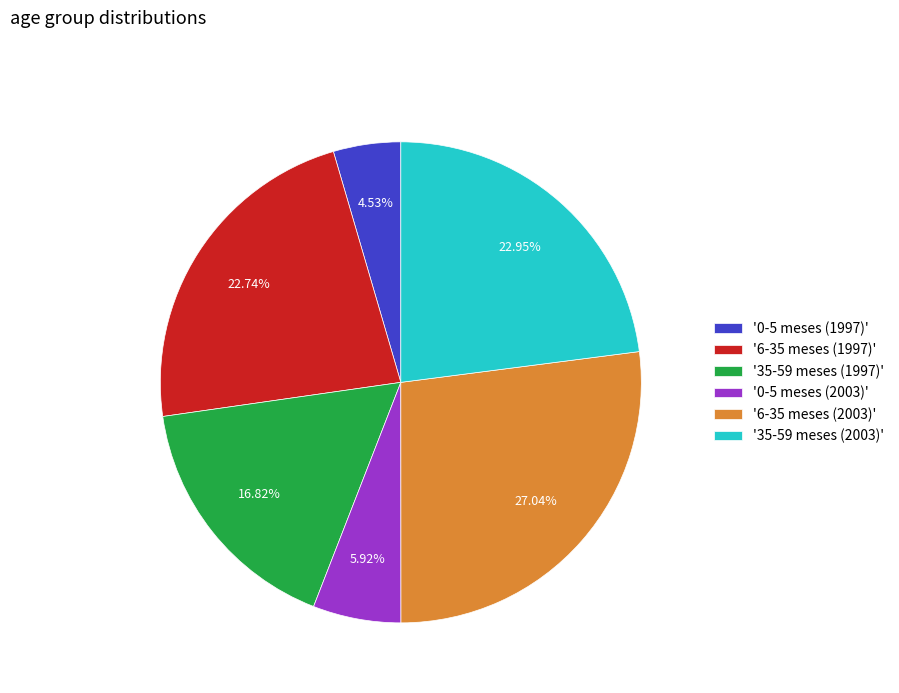

Which has a higher value, '0-5 meses (1997)' or '35-59 meses (1997)'?

'35-59 meses (1997)'